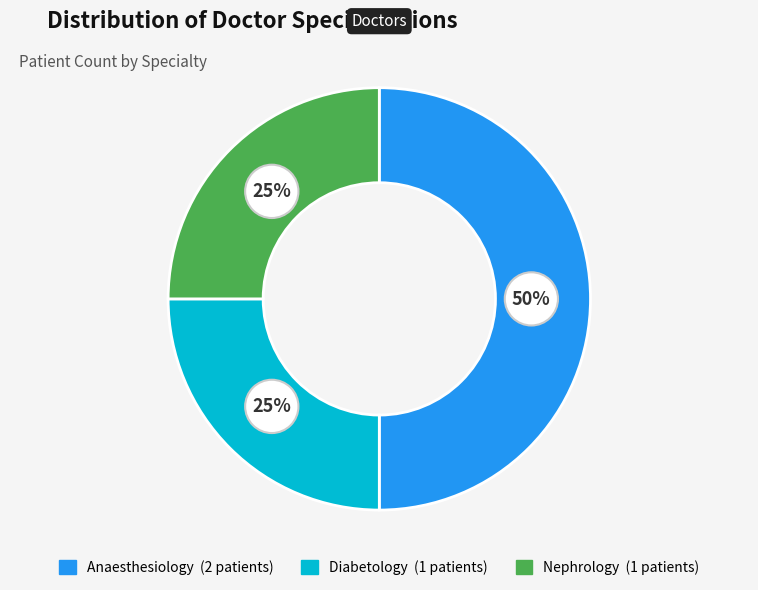

How many slices are in this pie chart?

3